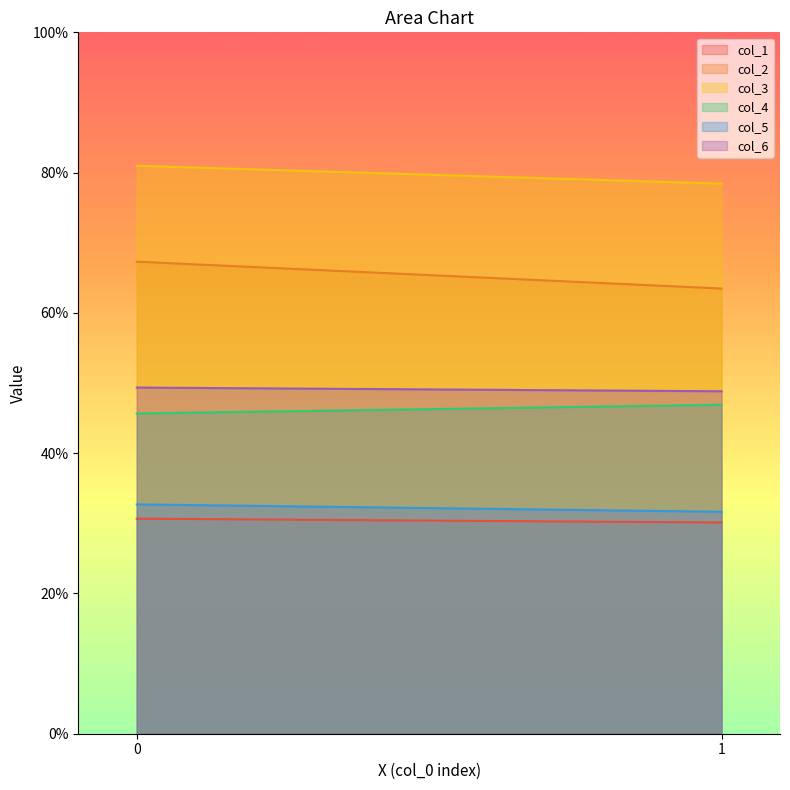

Does the chart have visible grid lines?

No